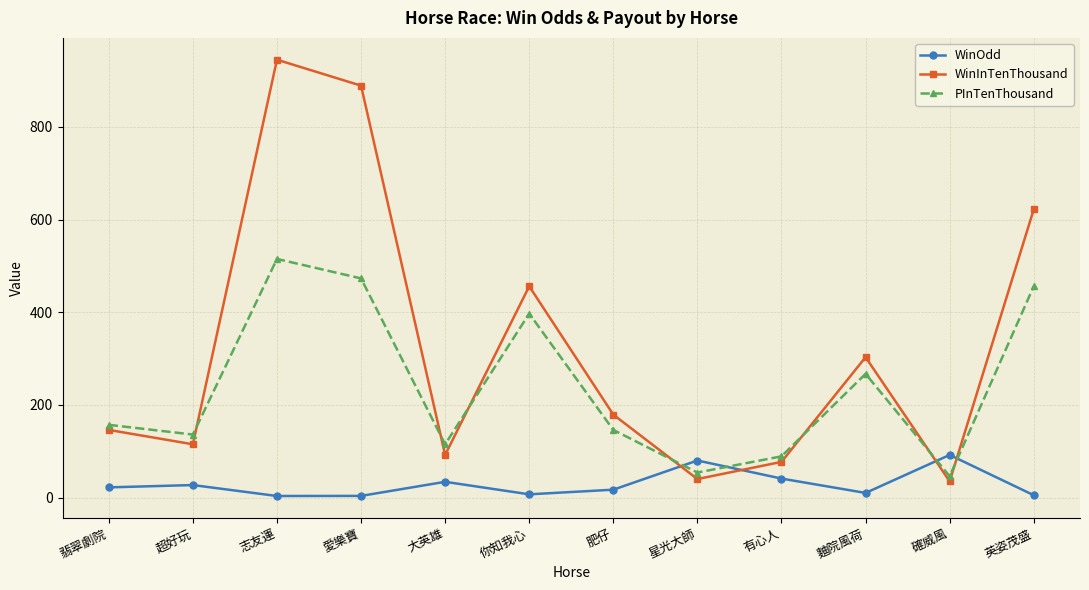

Rank the series by their average value, from highest to lowest.

WinInTenThousand, PInTenThousand, WinOdd